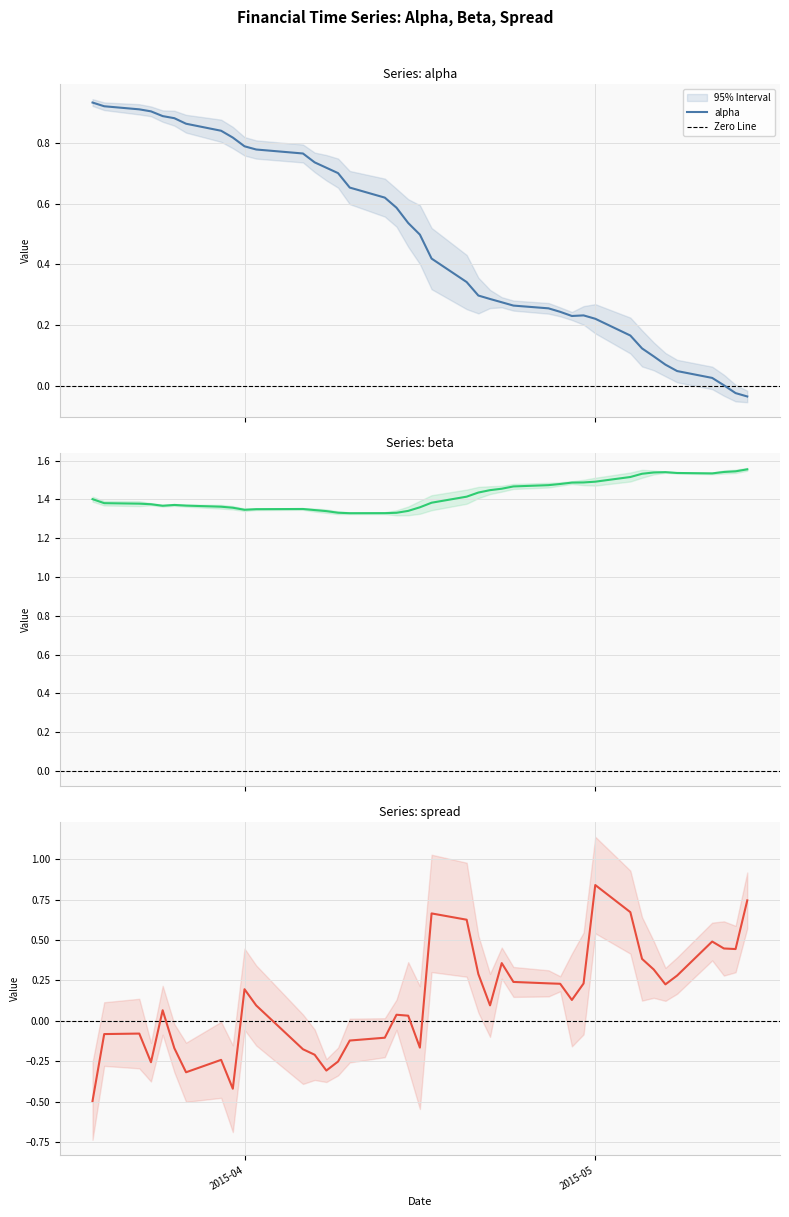

What is the difference between the maximum and minimum values in the spread series?

1.3